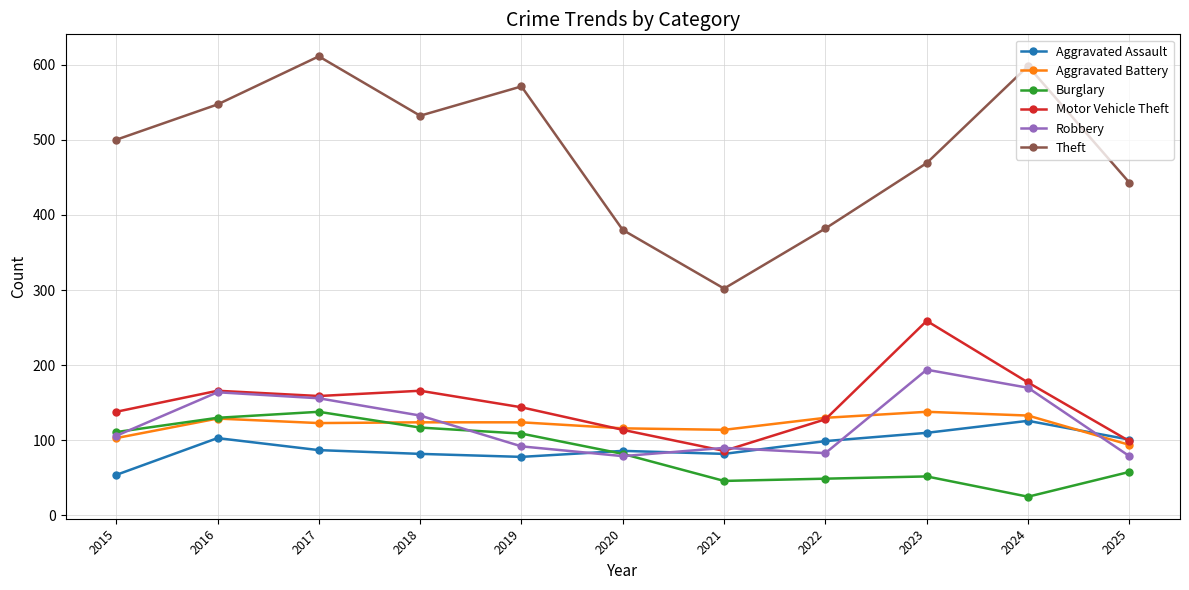

Is this an area chart (filled region under the line)?

No